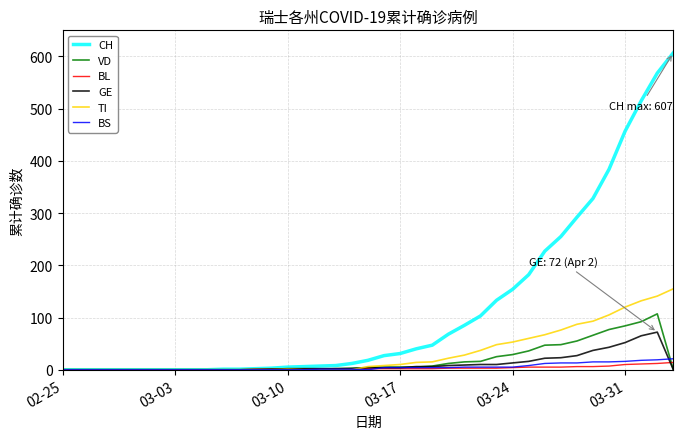

Which series has the largest total across all categories?

CH